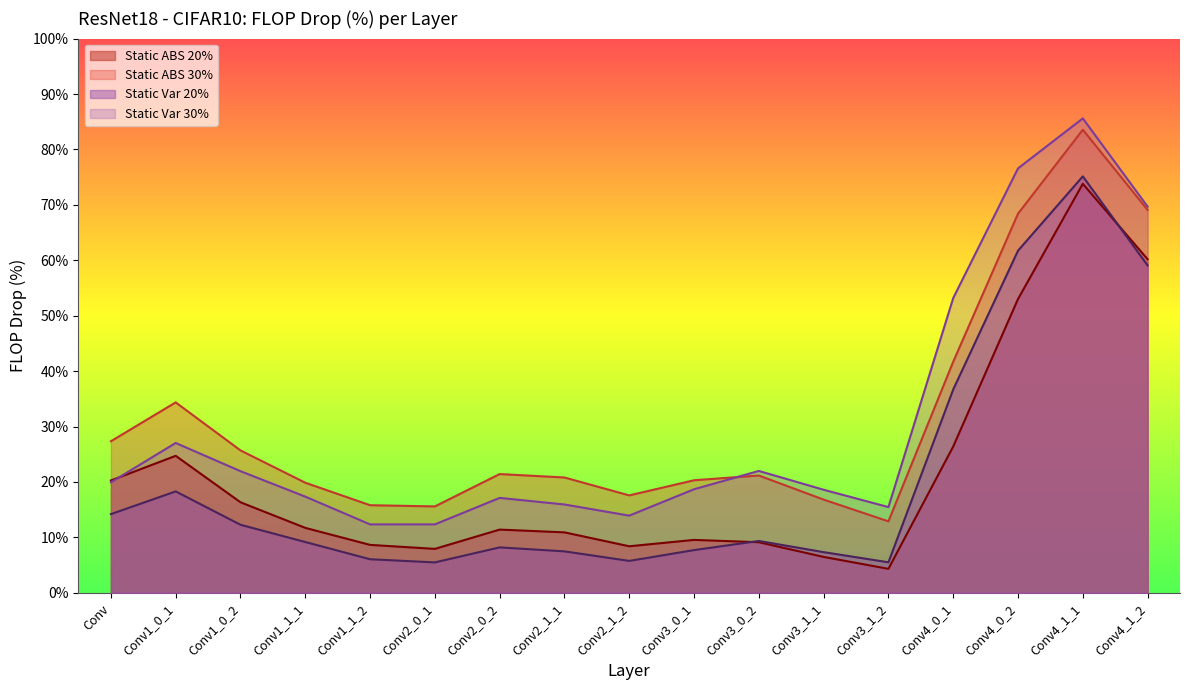

After their last crossing, which series has the higher values: Static ABS 20% or Static Var 30%?

Static Var 30%